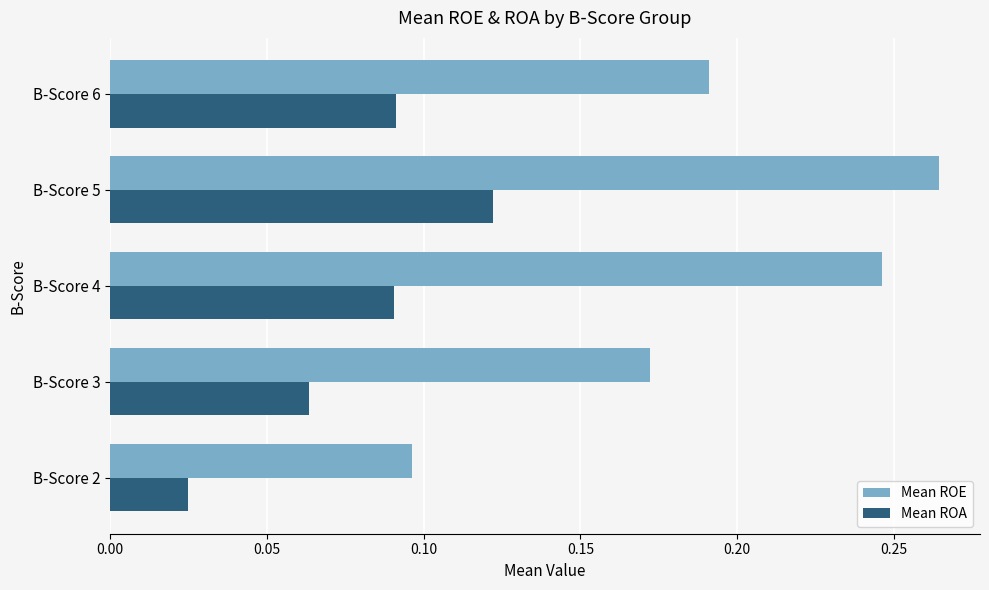

Rank the series by their maximum value, from lowest to highest.

Mean ROA, Mean ROE